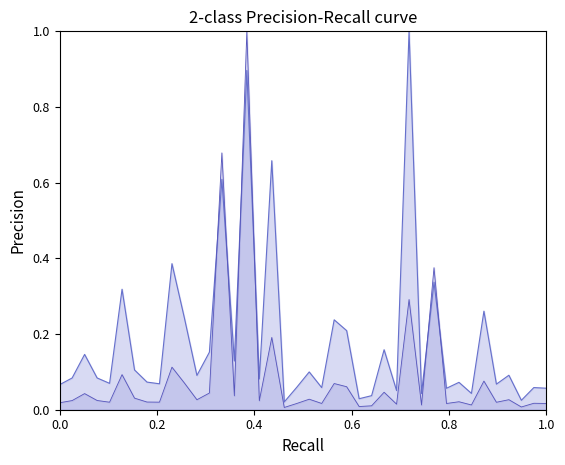

What is the greatest value displayed?

1.0